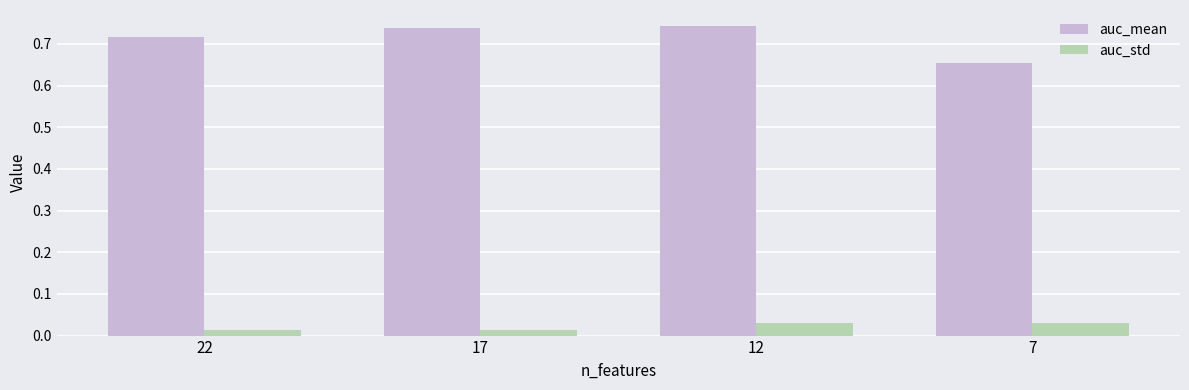

Which series has the widest spread of values?

auc_mean